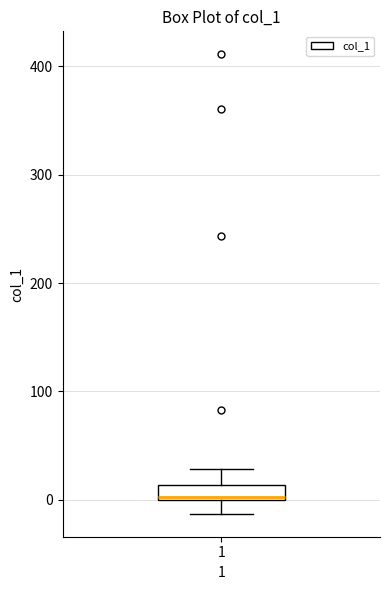

Where does the upper whisker of the box at x = 1 end on the y-axis? The values are not printed on the chart, so give them approximately, as read against the axis.

30